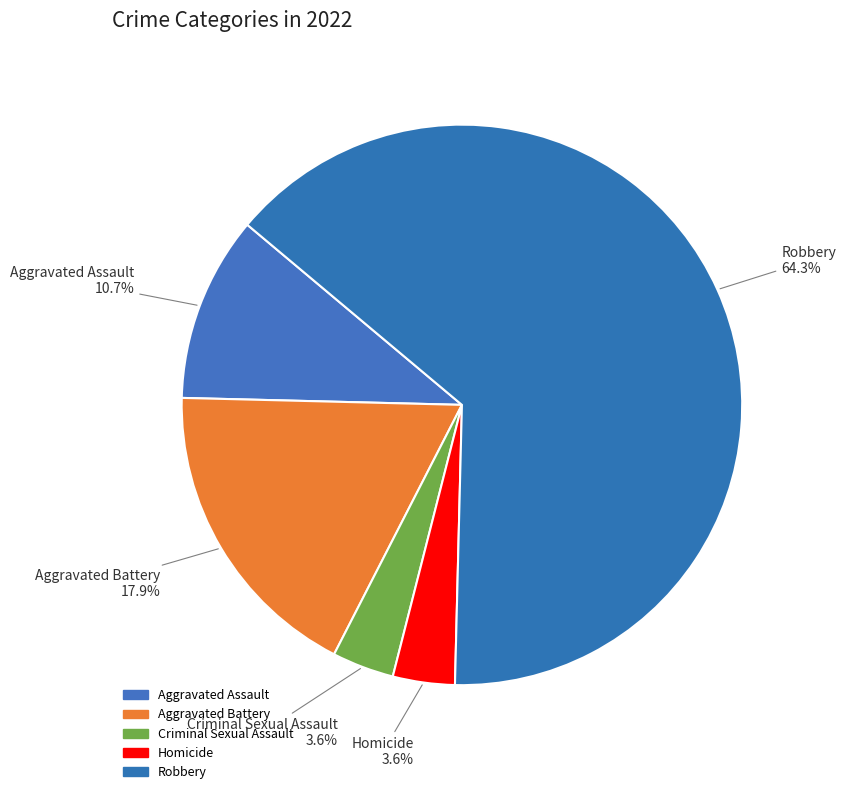

To the nearest percent, what portion does Aggravated Assault represent?

11%